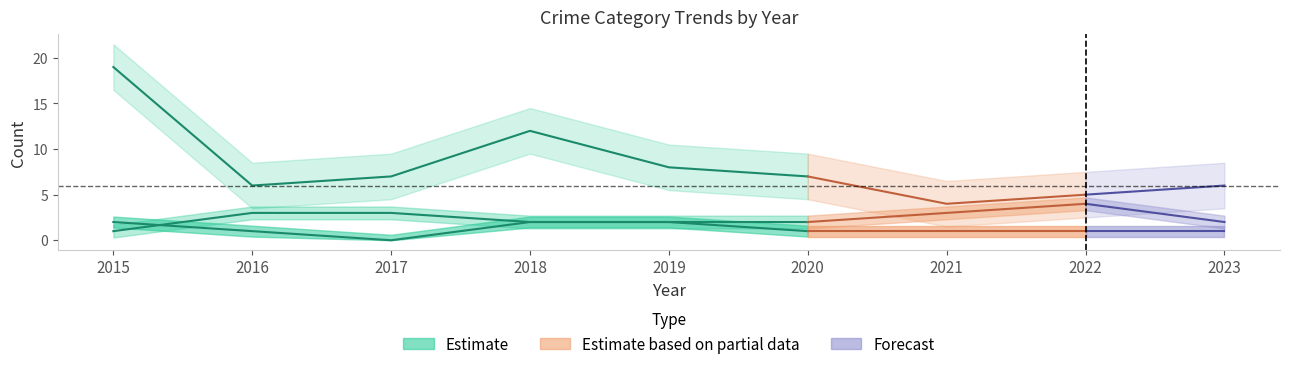

How many values in the Robbery series exceed 7?

3